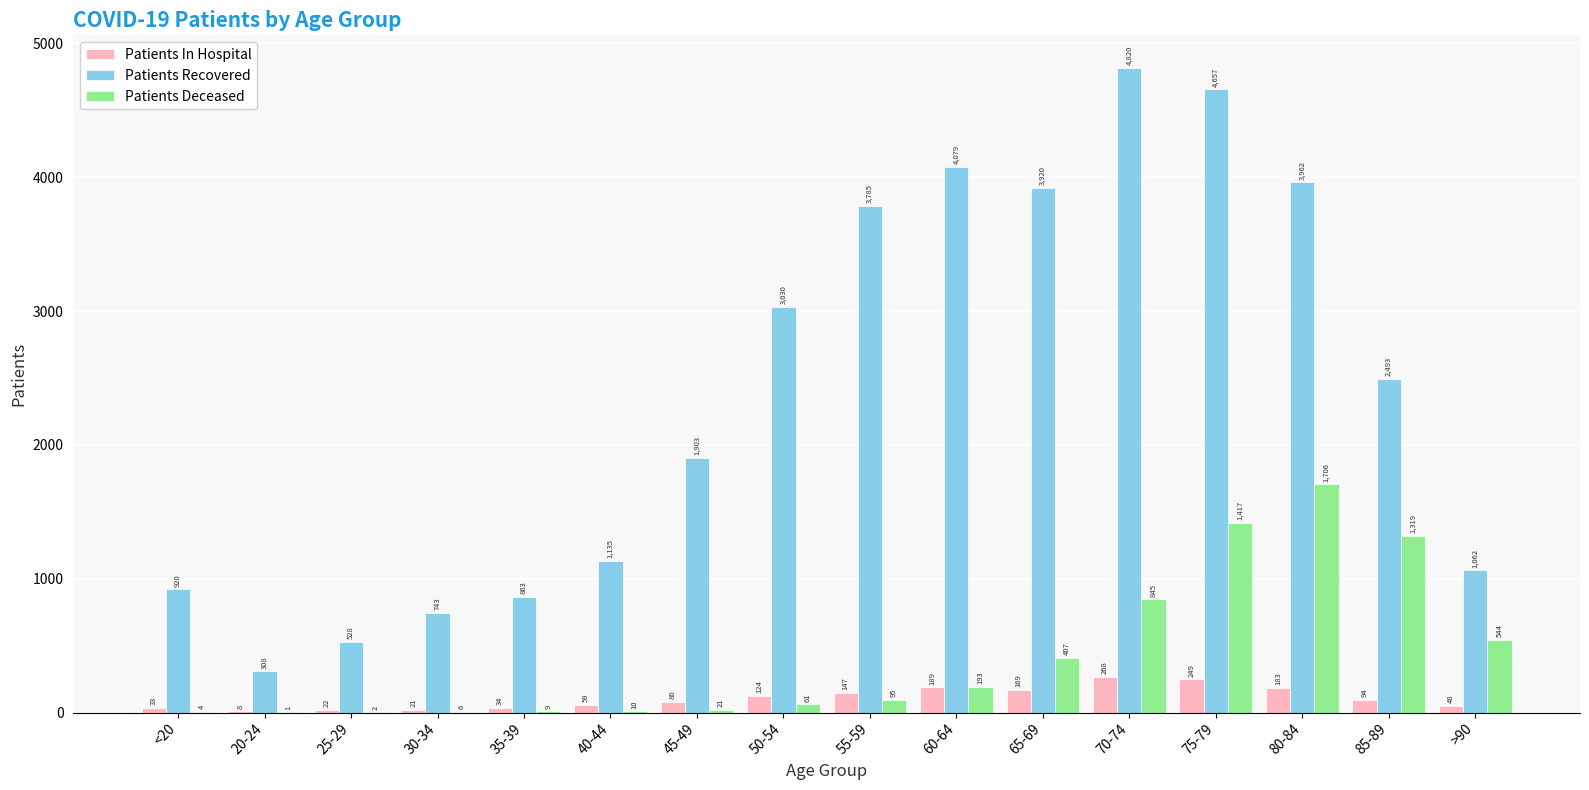

What is the average value of the Patients Deceased series?

415